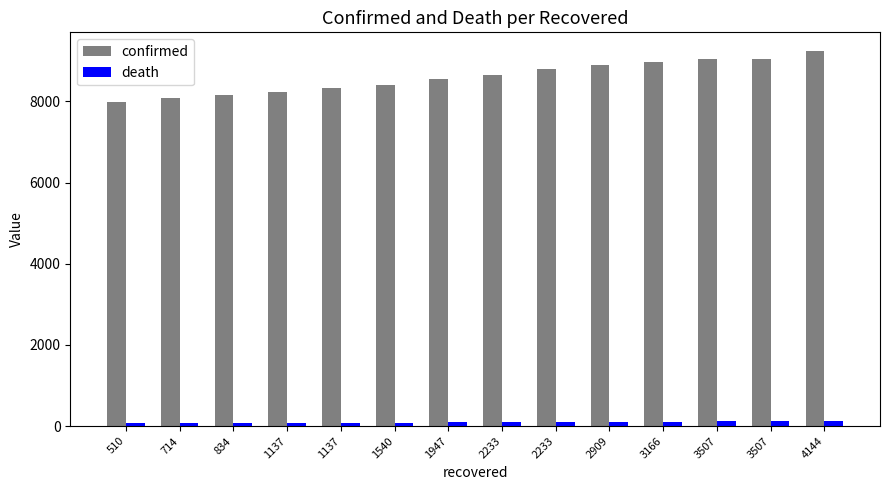

How many bars are there in total?

28